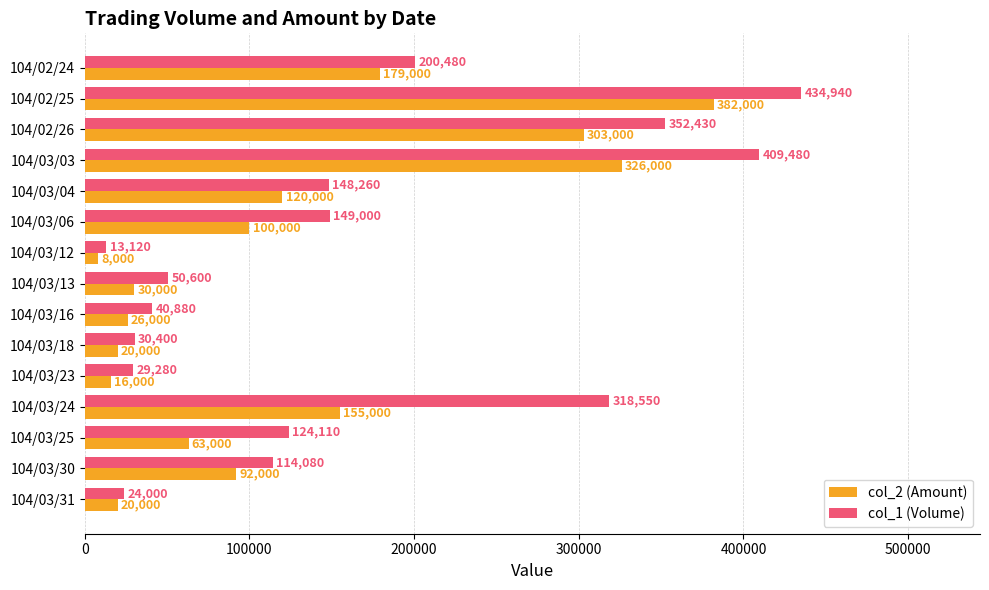

Which series has the largest total across all categories?

col_1 (Volume)